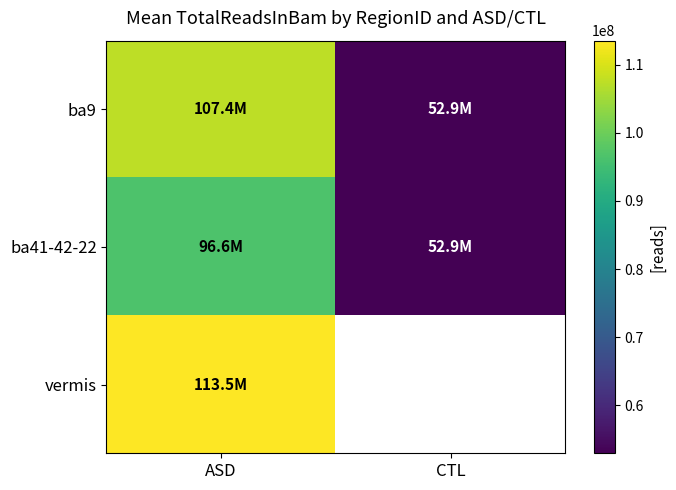

What value does the ba9 series have at CTL?

52943168.0